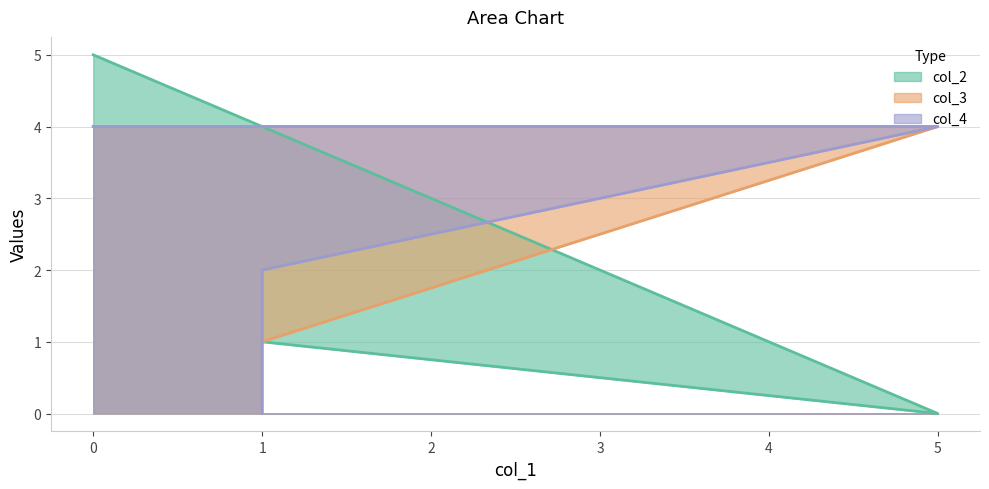

How many values in the col_4 series are below 4?

2